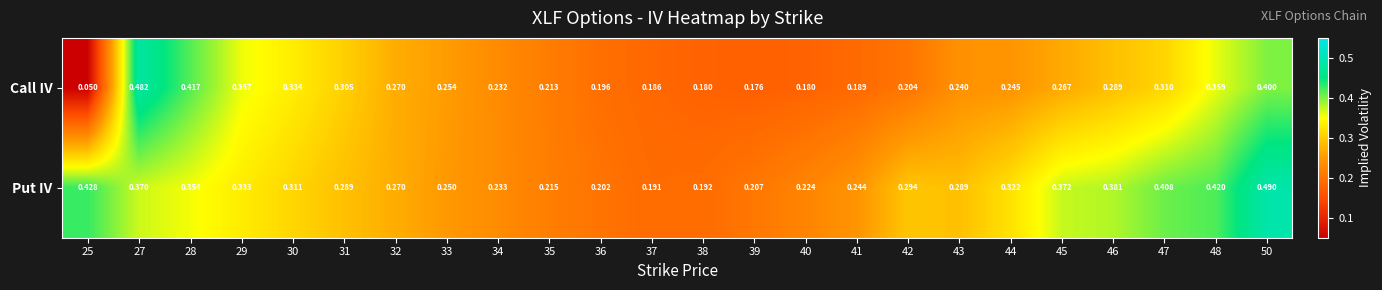

Which series has the widest spread of values?

Call IV